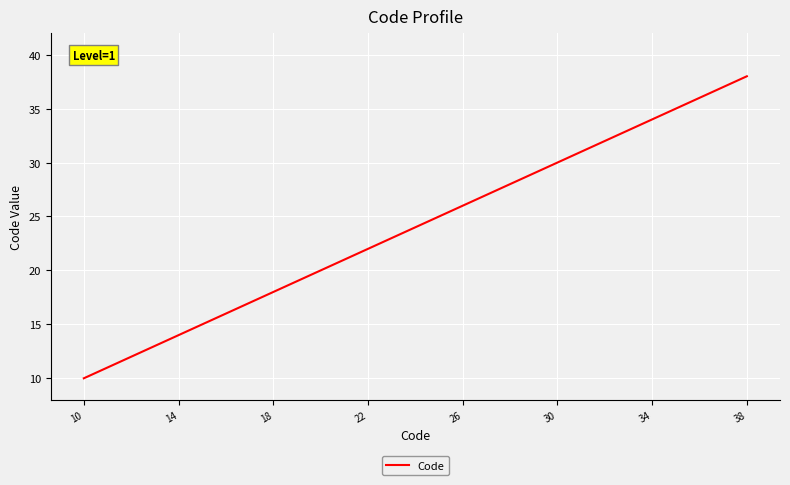

Is this an area chart (filled region under the line)?

No